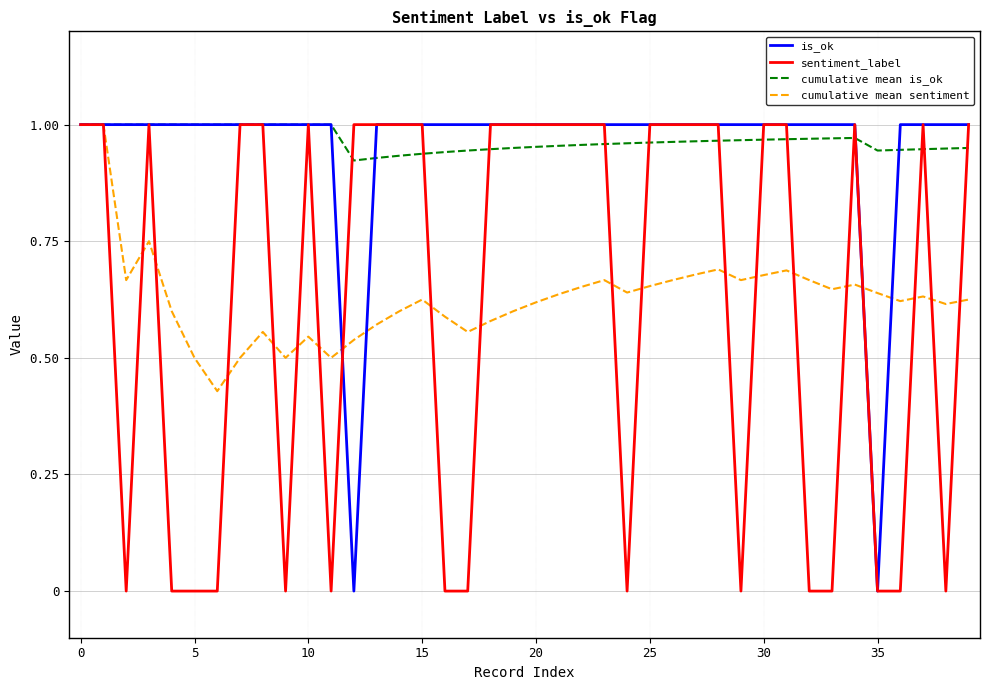

What are all the series names shown in the legend?

is_ok, sentiment_label, cumulative mean is_ok, cumulative mean sentiment